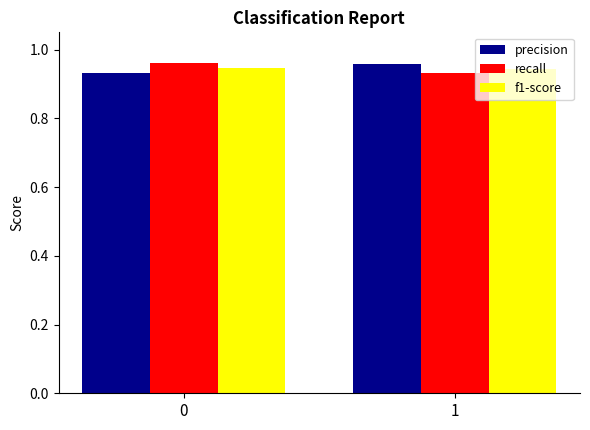

True or false: f1-score has a value of 0.4 at 0.

False